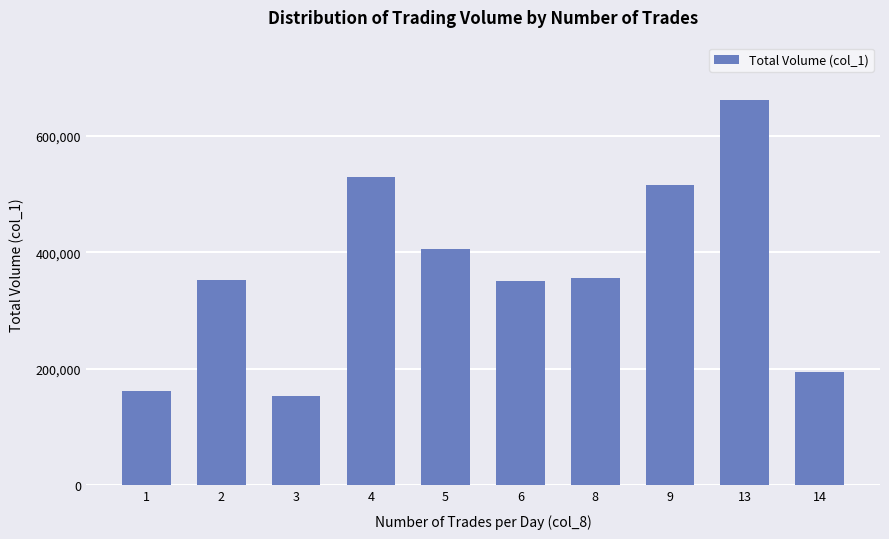

The chart shows a value of 555173 at 2. True or false?

False